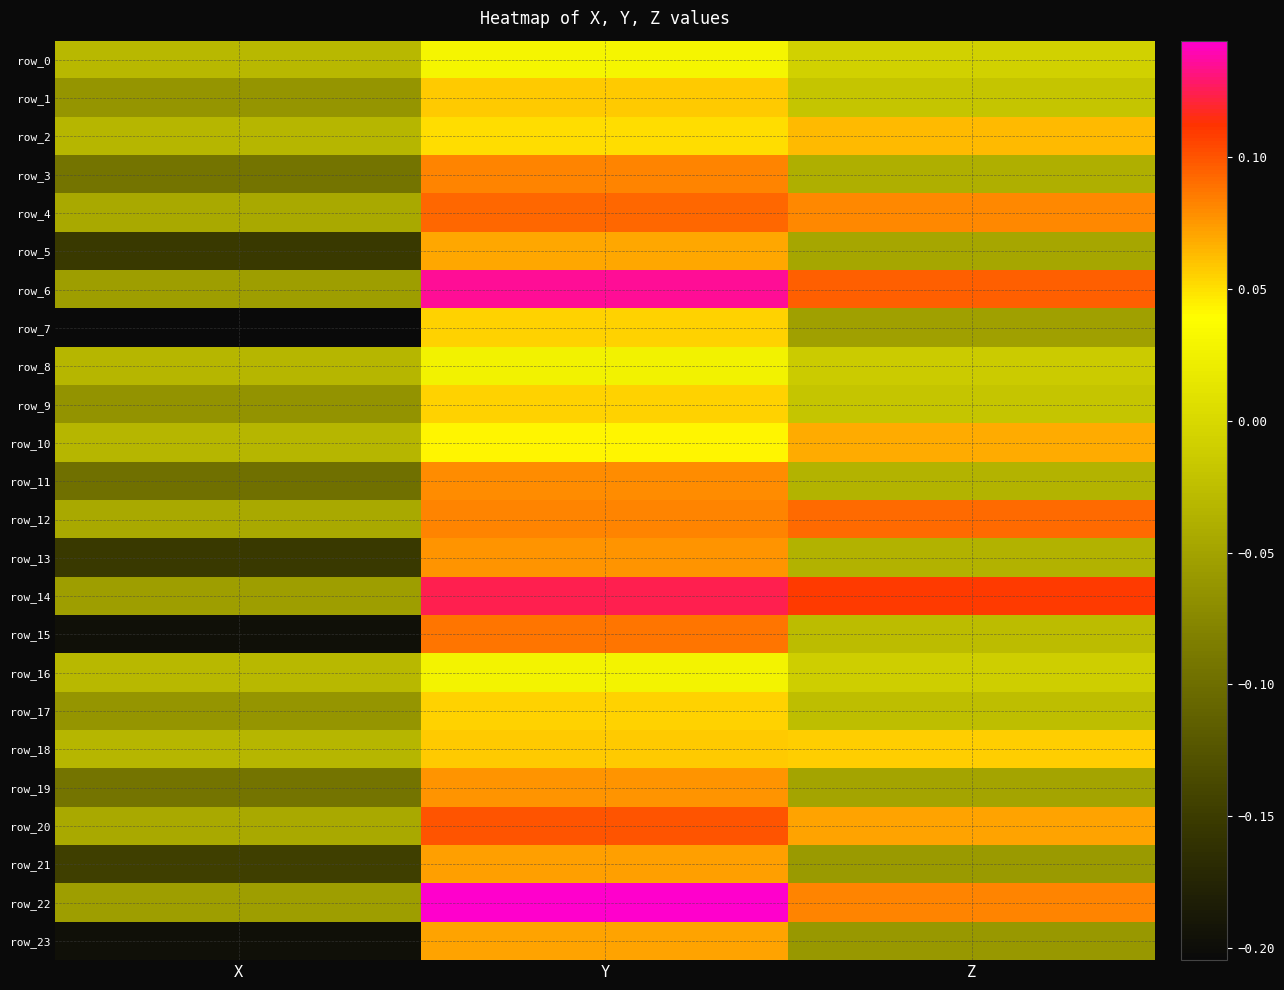

What value does the row_15 series have at X?

-0.2